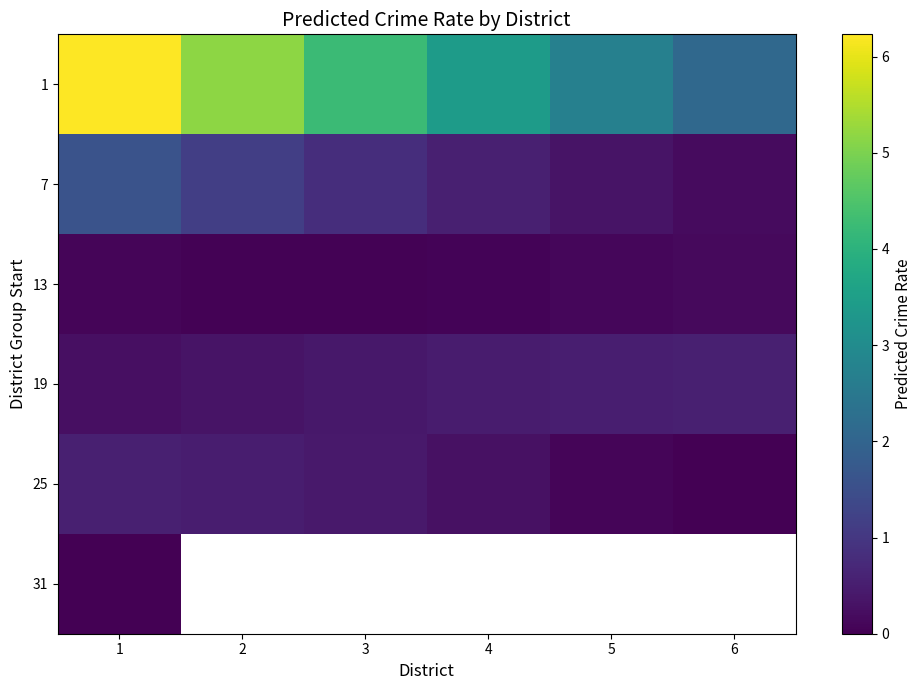

What is the difference between the highest and lowest values at 4?

3.4